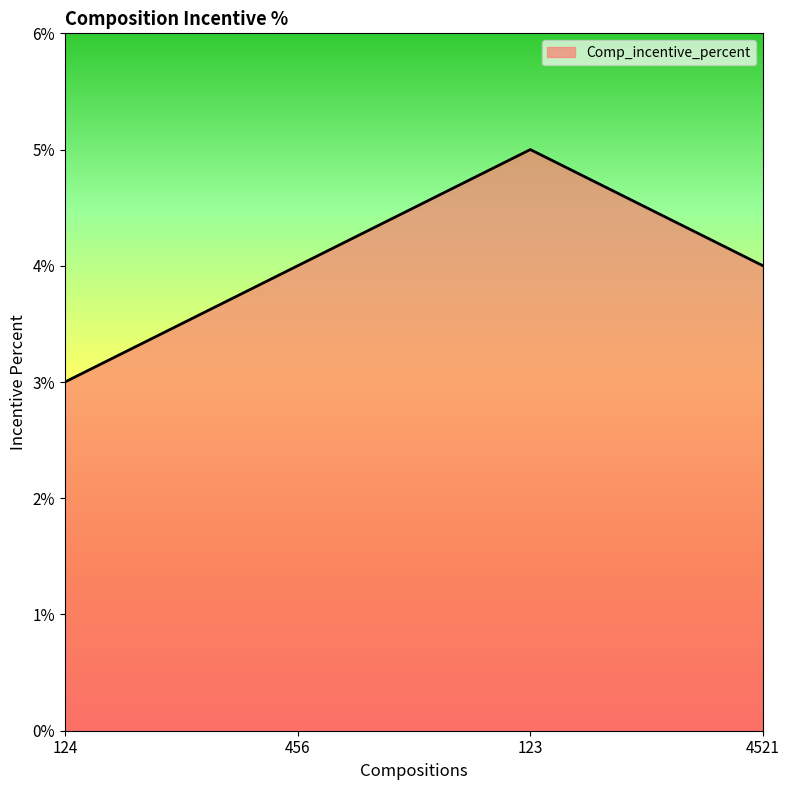

How many distinct data groups are displayed?

1